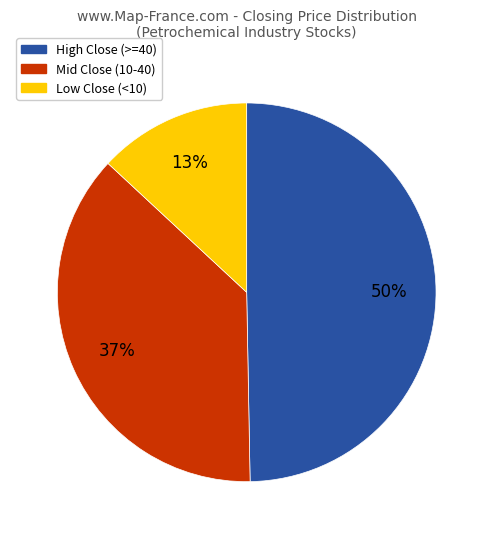

To the nearest percent, what is the average slice percentage?

33%